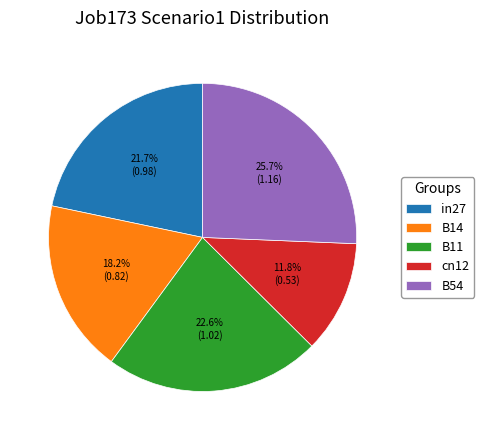

How many segments does this pie chart have?

5